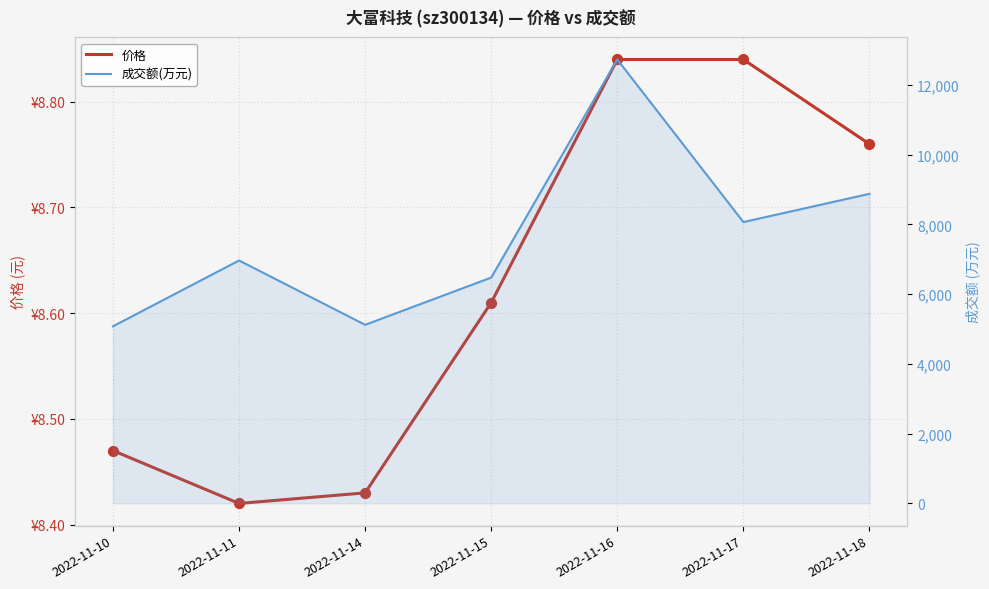

At which category is the sum across all series the highest?

2022-11-16